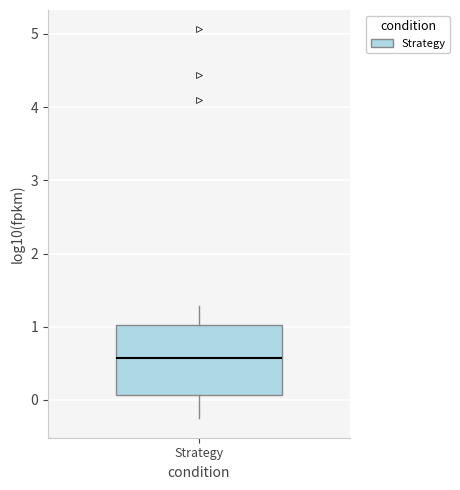

Read this box plot against the y-axis: the position of the median line, the range covered by the box, and the ends of both whiskers. The values are not printed on the chart, so give them approximately, as read against the axis.

median 0.6, box 0.1 to 1.0, whiskers -0.2 to 1.3